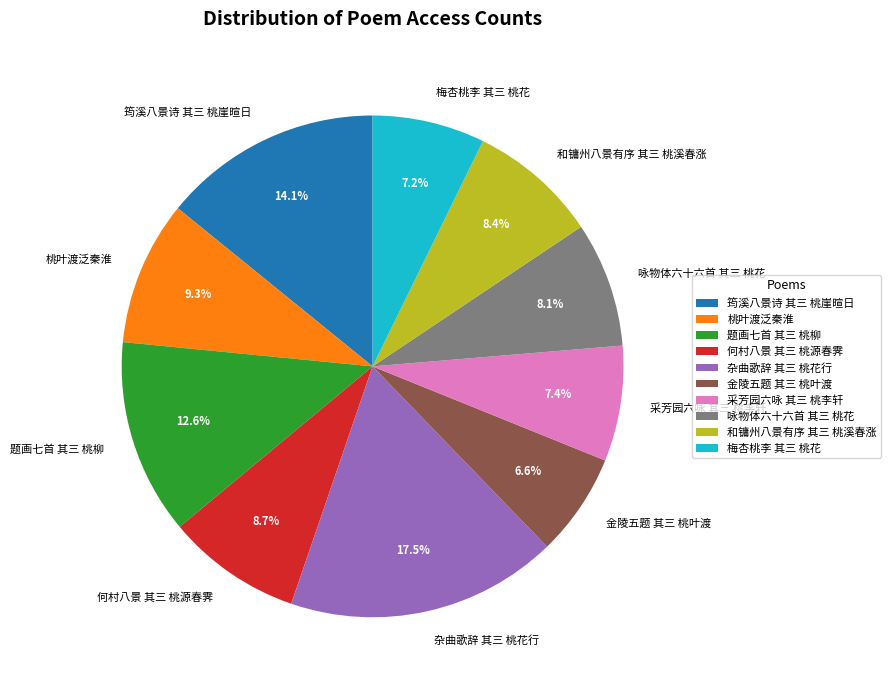

Approximately how many times larger is the value at 金陵五题 其三 桃叶渡 compared to 咏物体六十六首 其三 桃花?

0.8